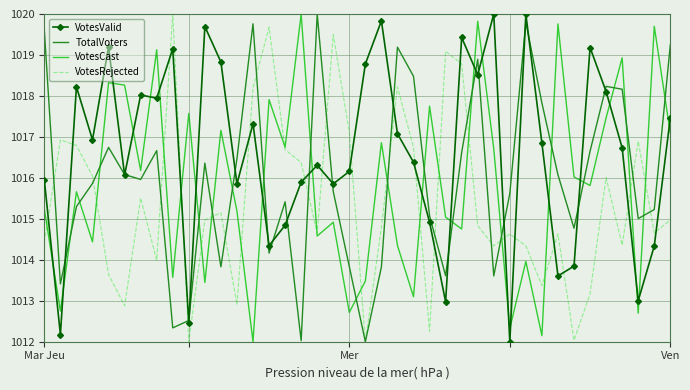

What is the maximum value shown in the chart?

1020.0